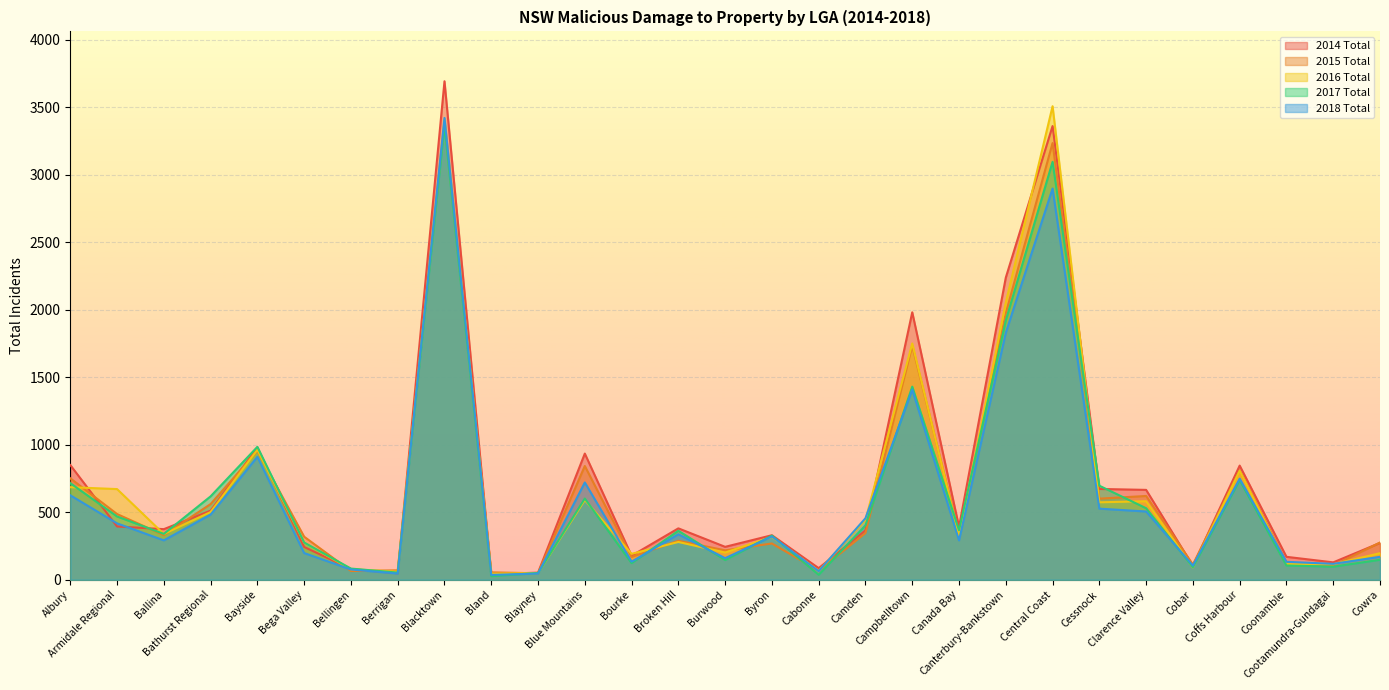

True or false: 2016 Total has more than 0 interior local peaks.

True